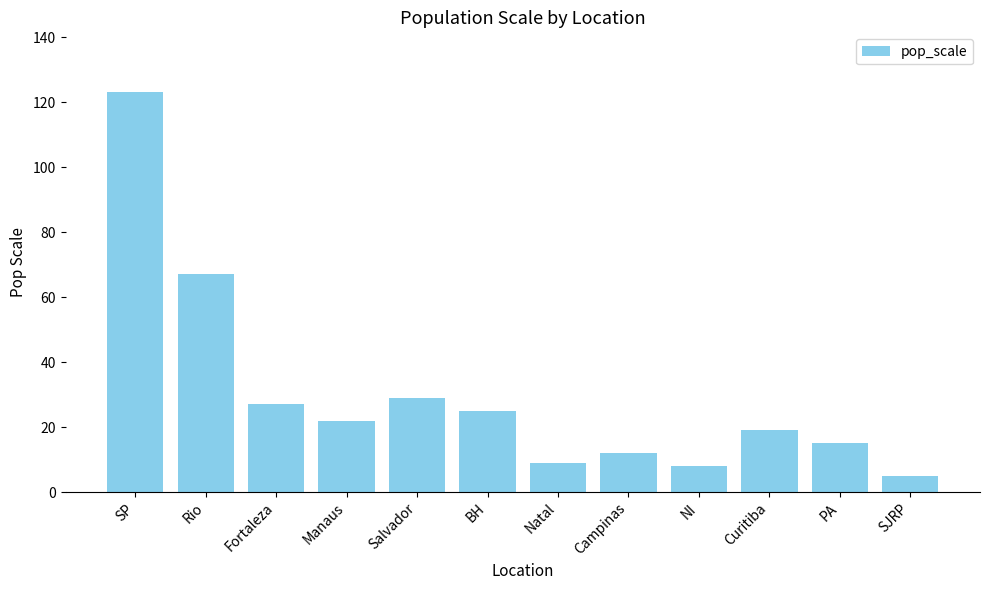

Which label corresponds to the largest value in the chart?

SP